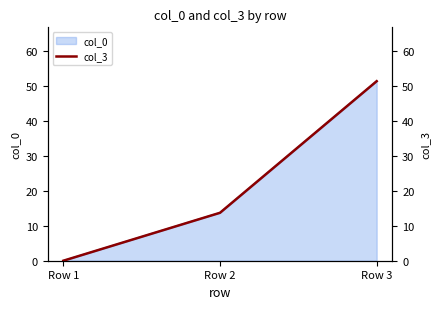

What is the sum of all values?

65.0